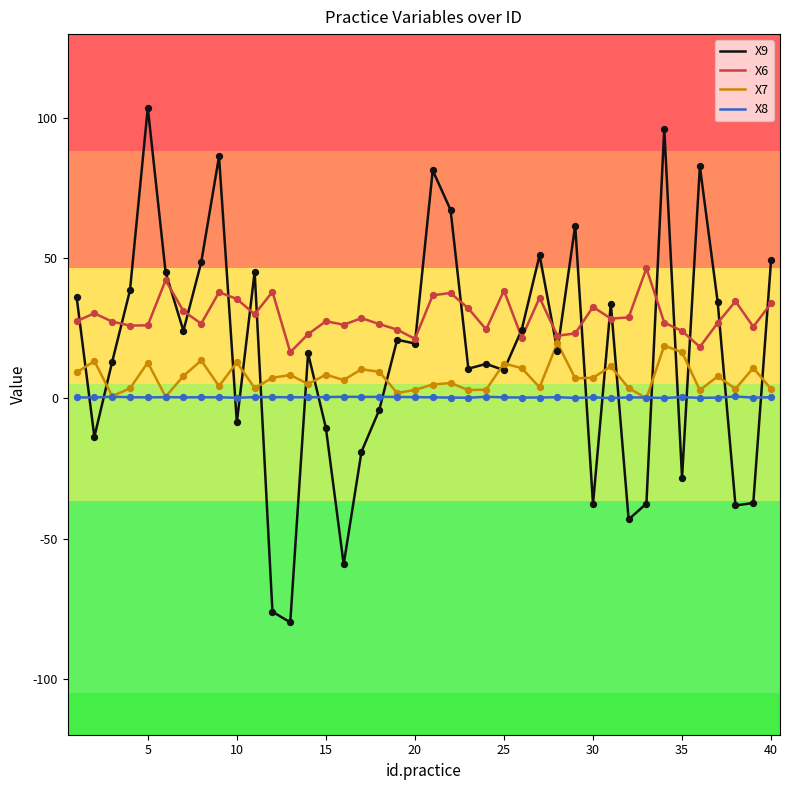

Which series has the largest total across all categories?

X6